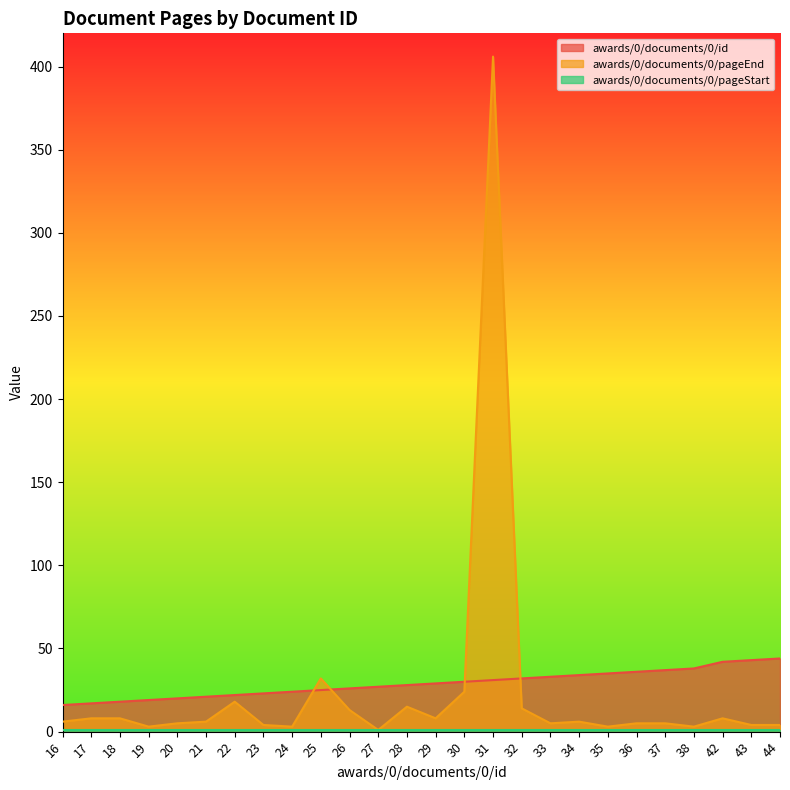

How many values in the awards/0/documents/0/pageEnd series exceed 6?

11